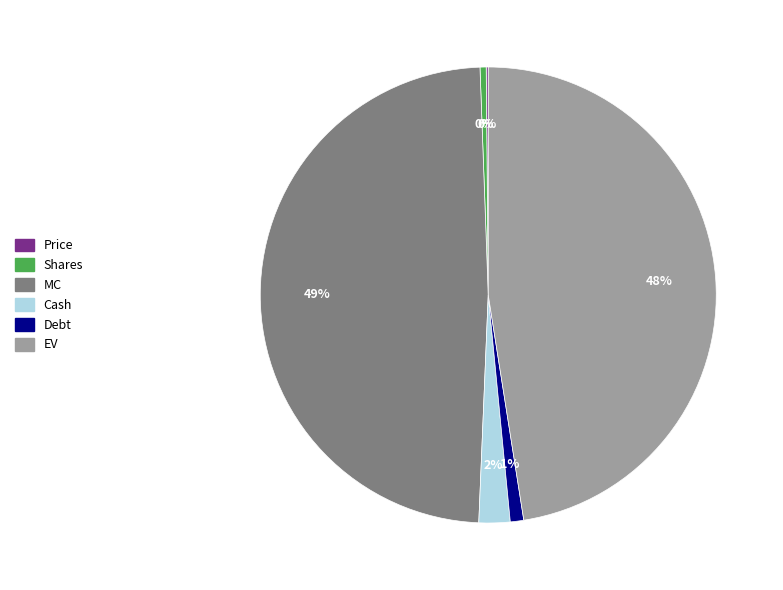

To the nearest percent, what is the difference between the largest and smallest slice percentages?

49%